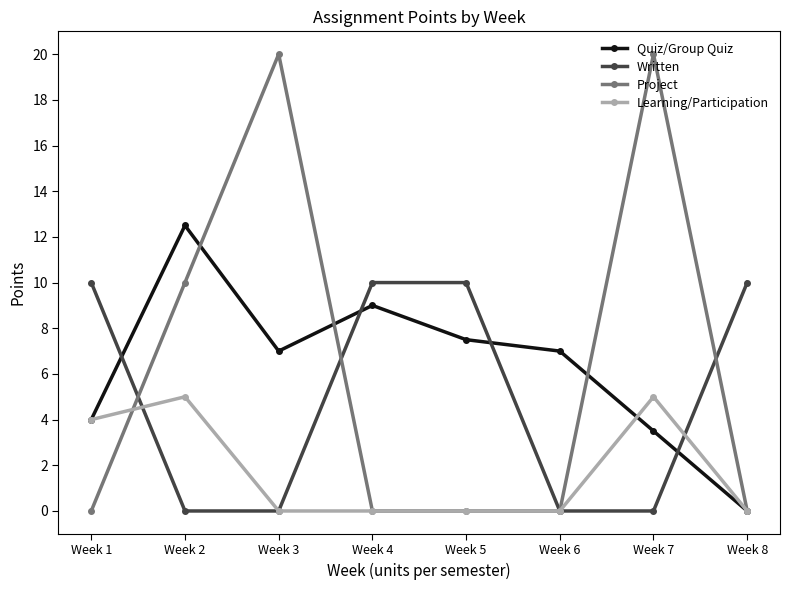

Which series has the widest spread of values?

Project